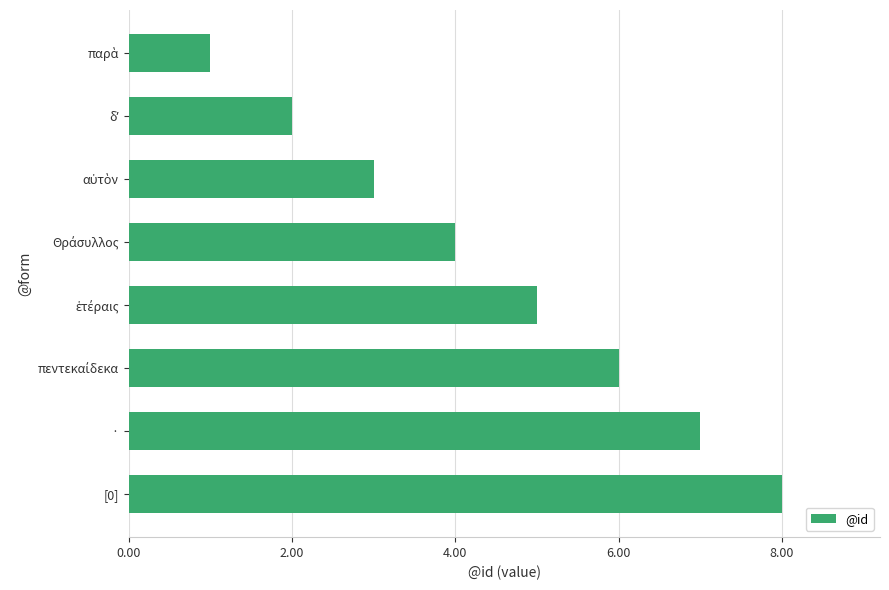

The chart shows a value of 7 at ·. True or false?

True